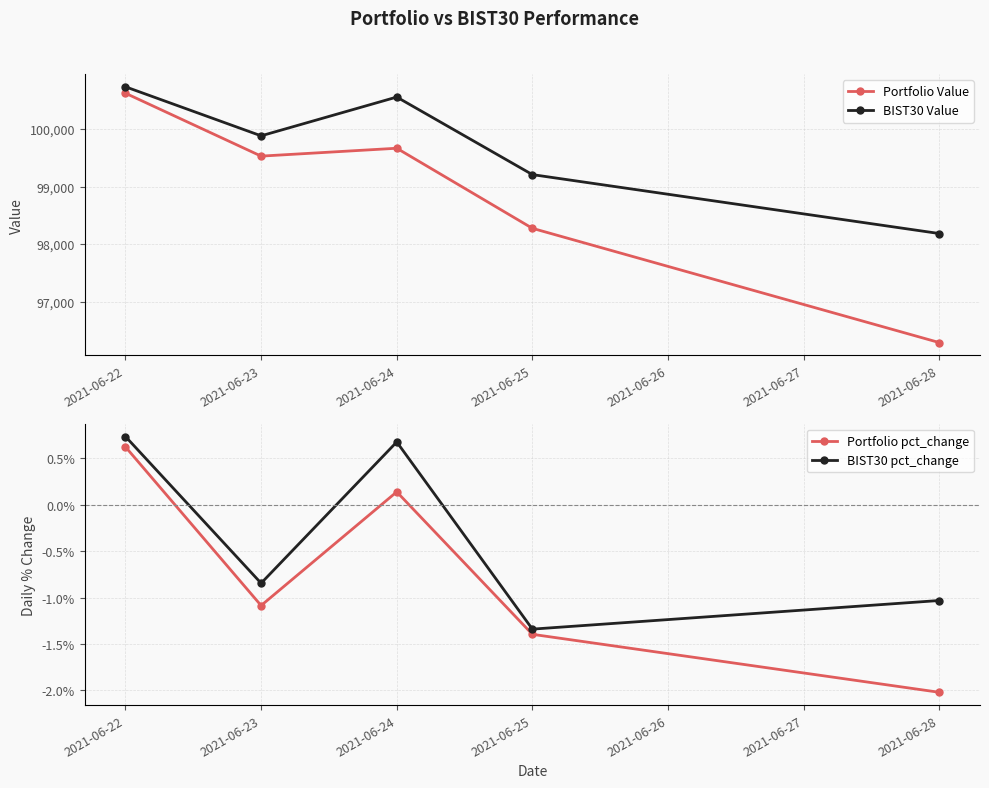

What is the sum of the Portfolio Value values at 2021-06-24 and 2021-06-25?

197940.0